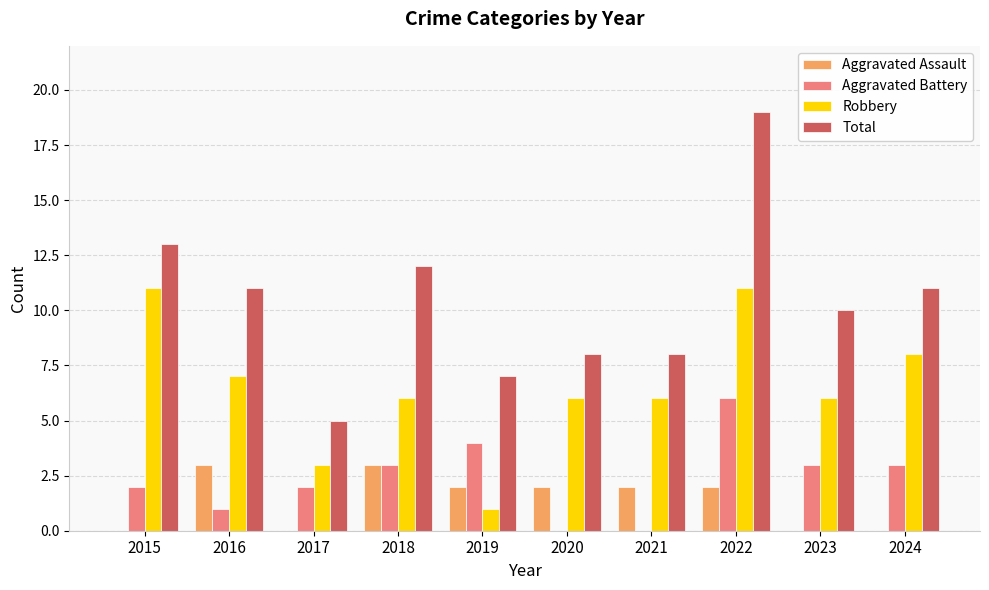

What is the total value across all series at 2016?

22